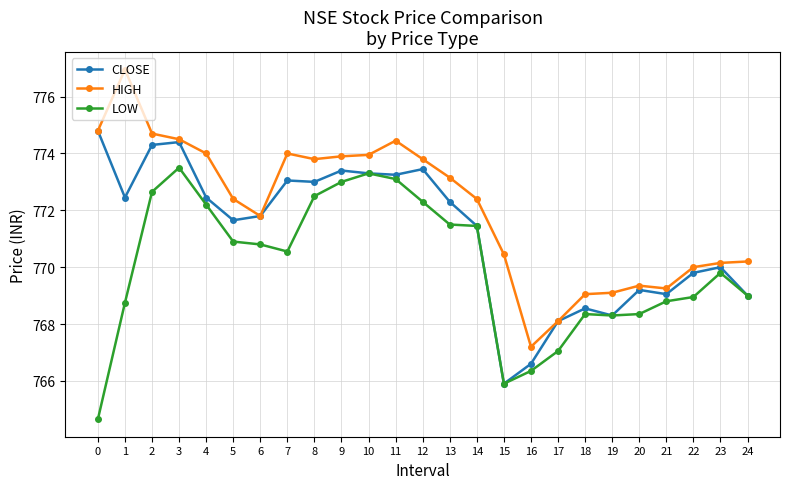

What is the difference between the HIGH values at 9 and 6?

2.1